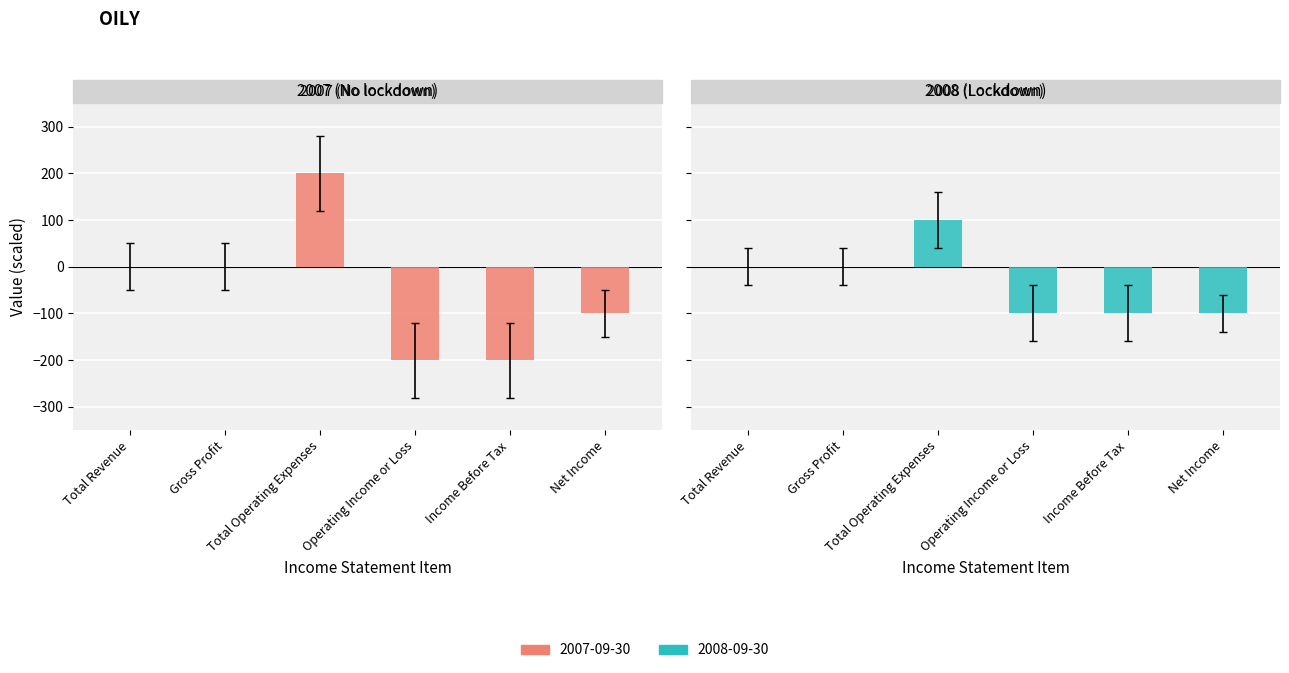

What is the spread (max minus min) of values at Total Revenue?

40